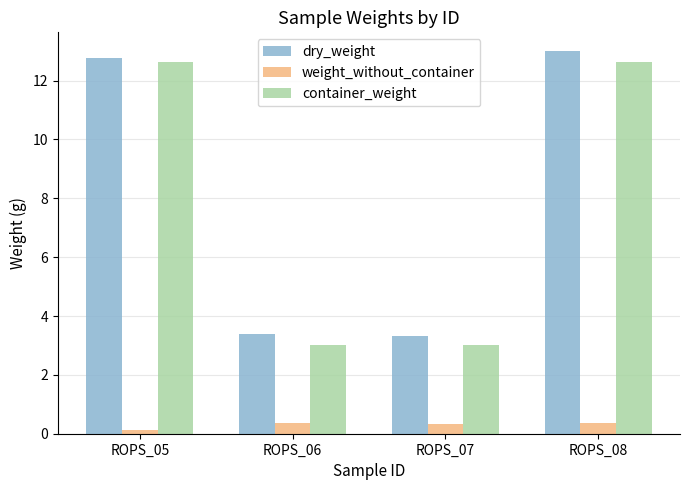

What is the value of the weight_without_container bar at the 3rd from the left?

0.3